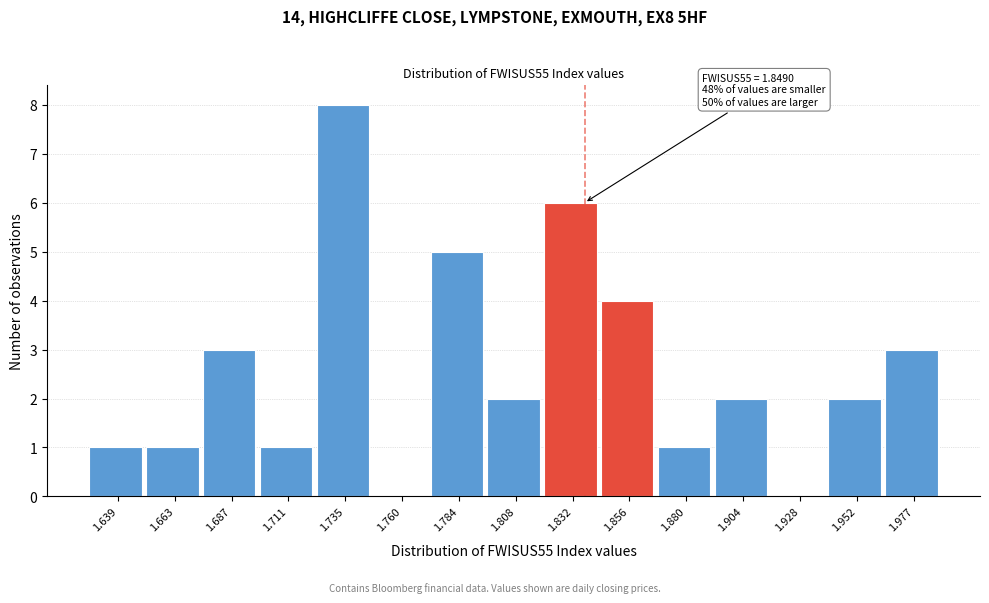

Reading left to right, transcribe all the data shown in this chart.

1.639=1	1.663=1	1.687=3	1.711=1	1.735=8	1.760=0	1.784=5	1.808=2	1.832=6	1.856=4	1.880=1	1.904=2	1.928=0	1.952=2	1.977=3